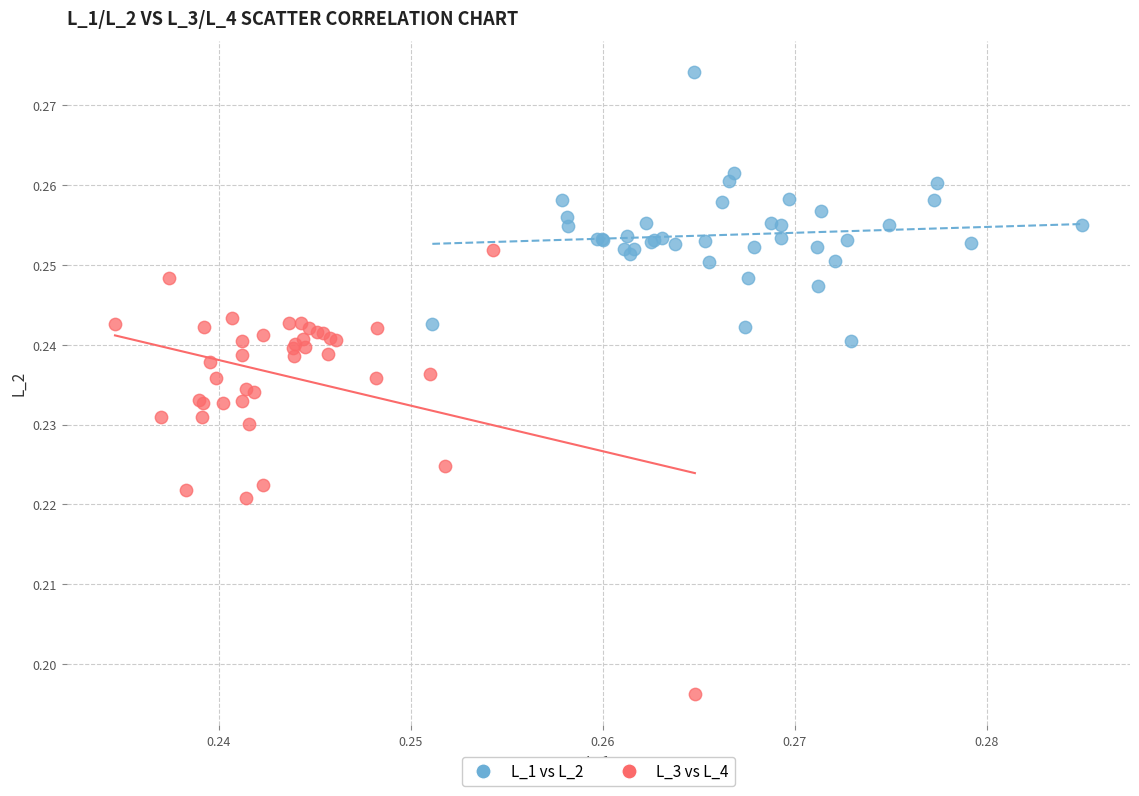

Which series contains the highest Y value?

L_1 vs L_2